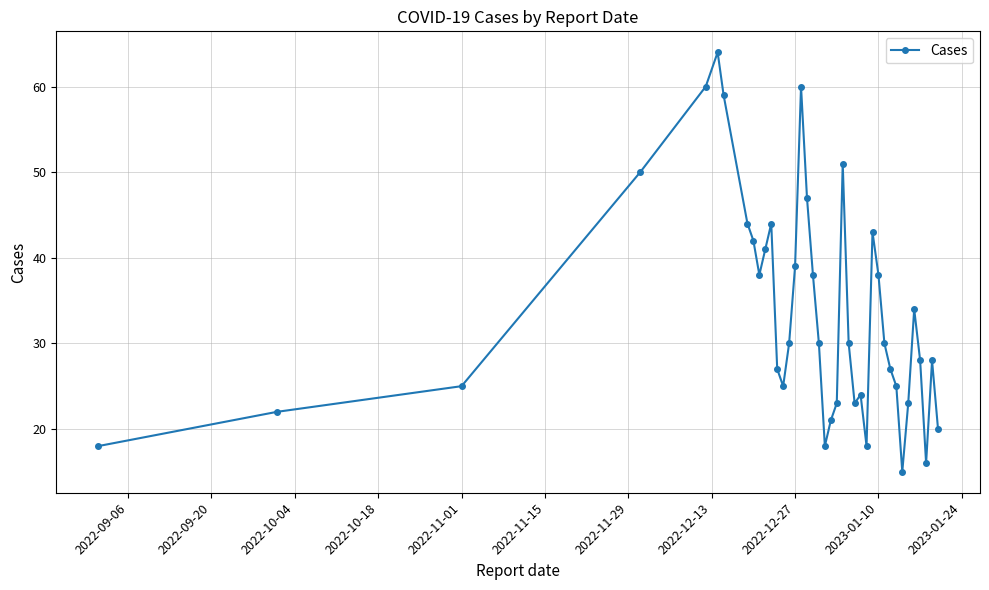

What is the smallest value displayed?

15